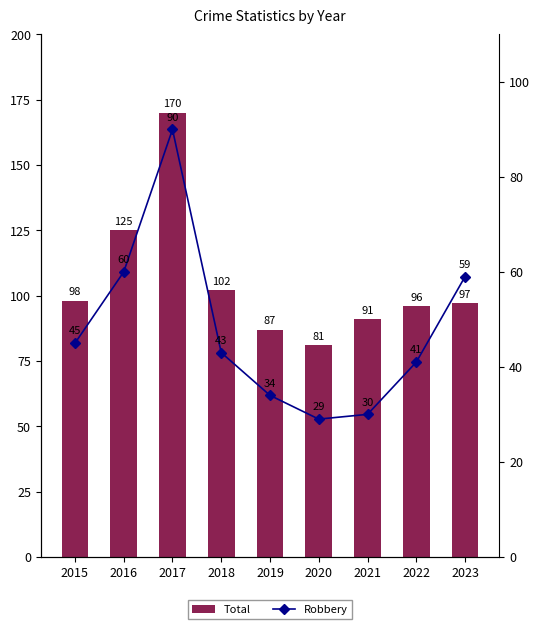

How many data points in Total are less than 97?

4